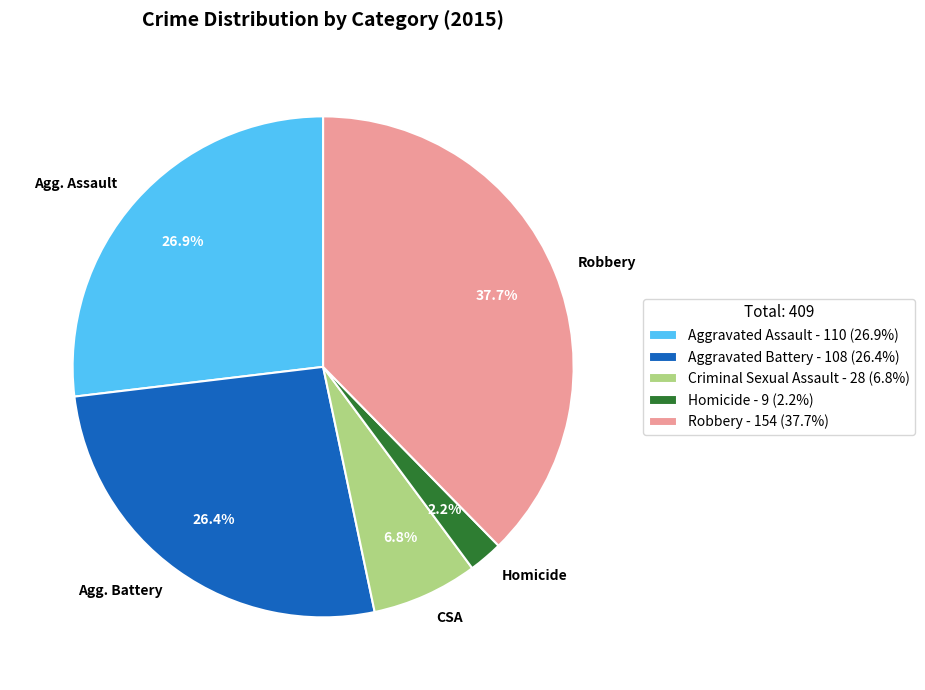

To the nearest percent, what is the average slice percentage?

20%